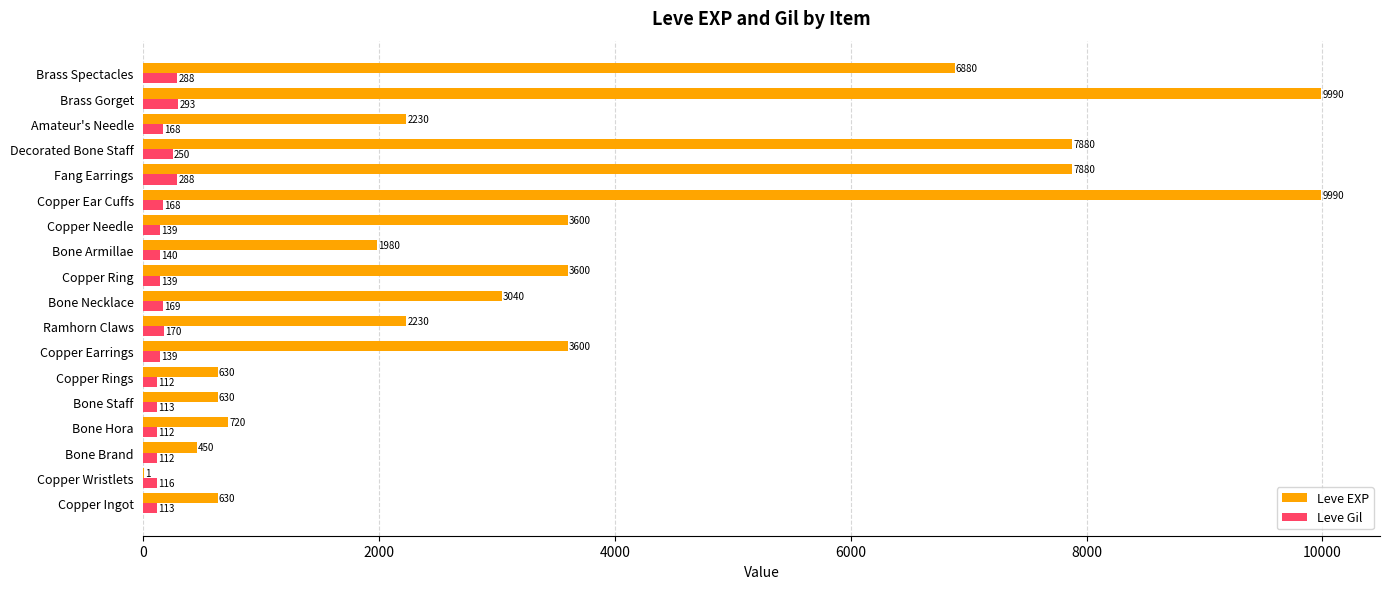

What is the sum of the Leve Gil values at Bone Armillae and Copper Ear Cuffs?

308